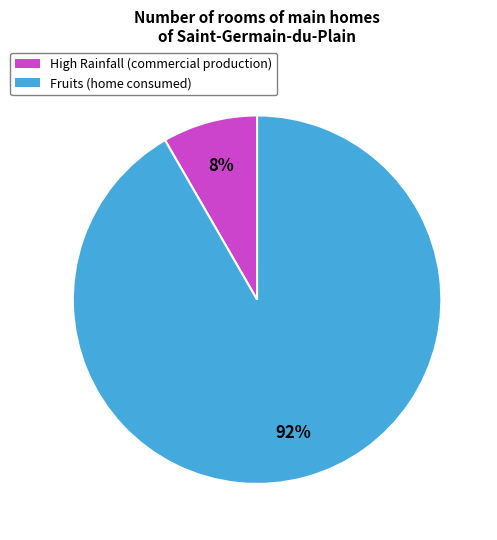

To the nearest percent, what is the combined percentage of High Rainfall (commercial production) and Fruits (home consumed)?

100%